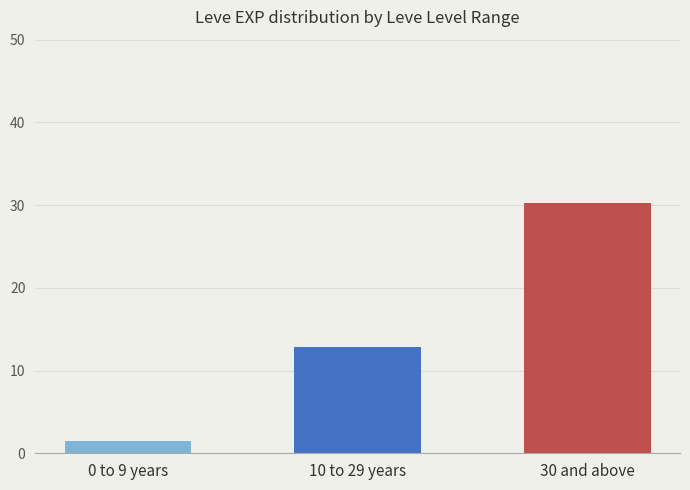

Which label corresponds to the largest value in the chart?

30 and above